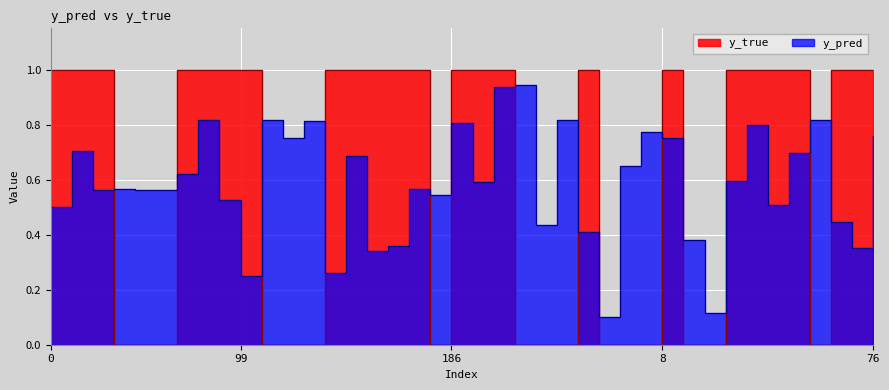

List the series in order of their peak value, lowest first.

y_pred, y_true